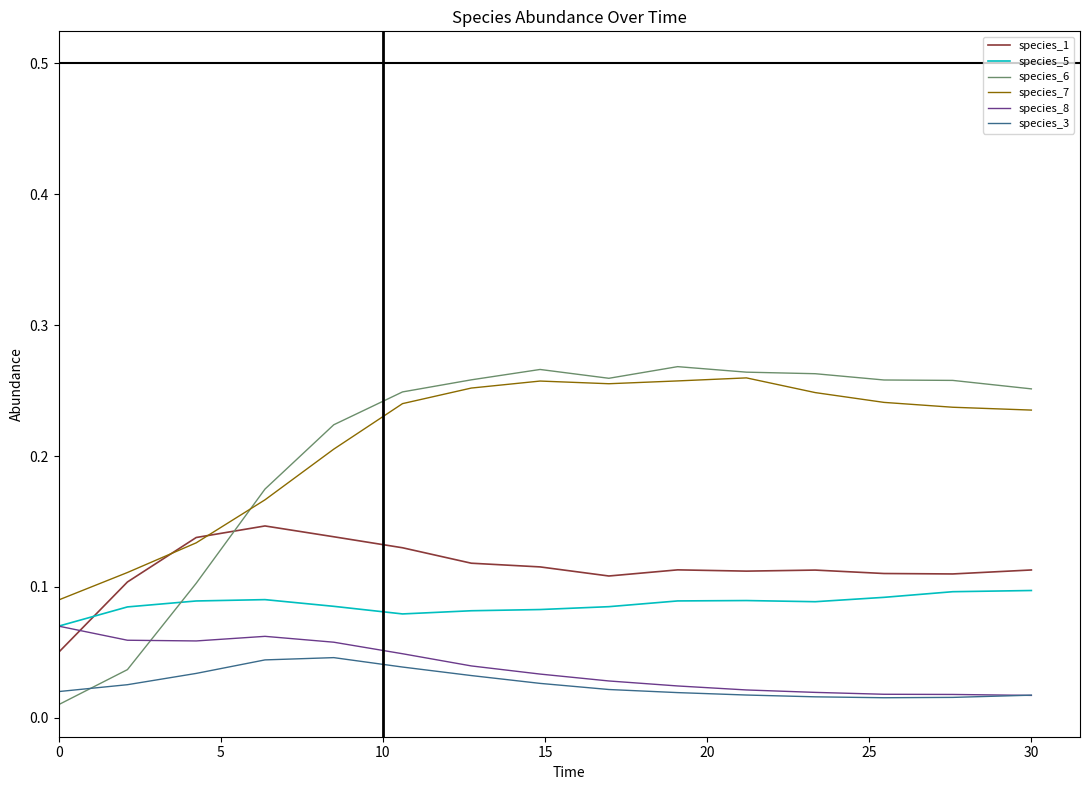

Which series has the largest range (max minus min)?

species_6